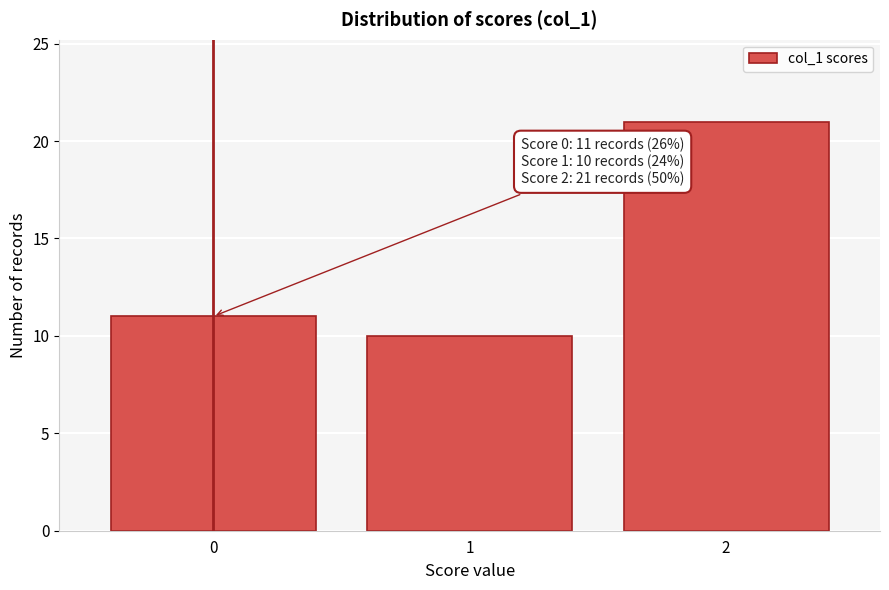

Reading left to right, transcribe all the data shown in this chart.

11	10	21